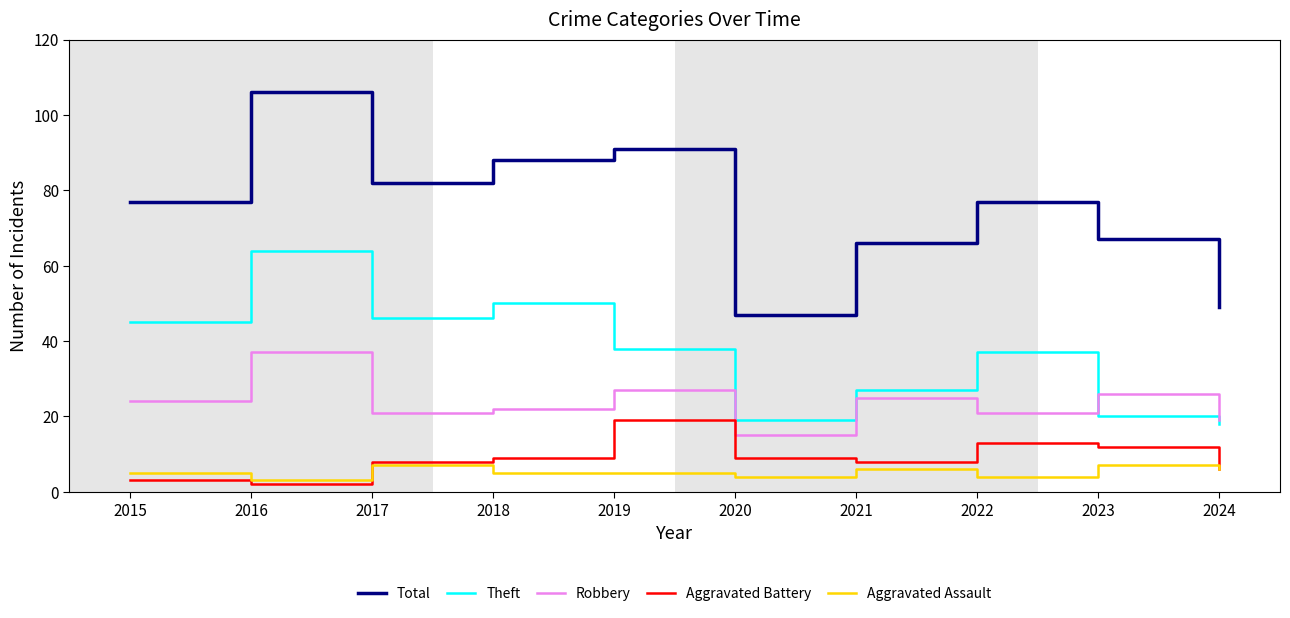

Is the value of Theft at 2021 greater than the value of Aggravated Assault at 2016?

Yes